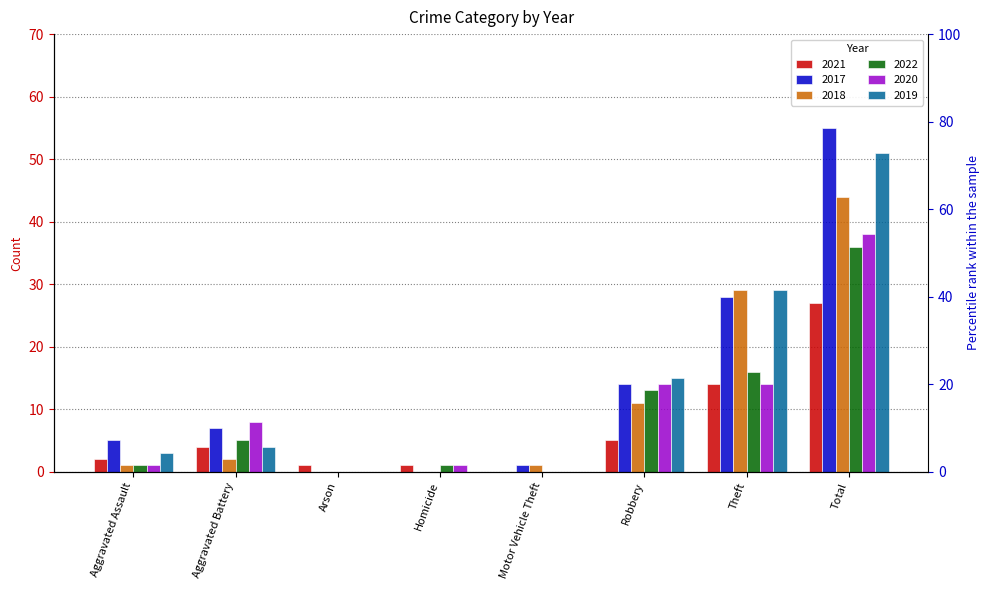

At how many categories does at least one series exceed 7?

4